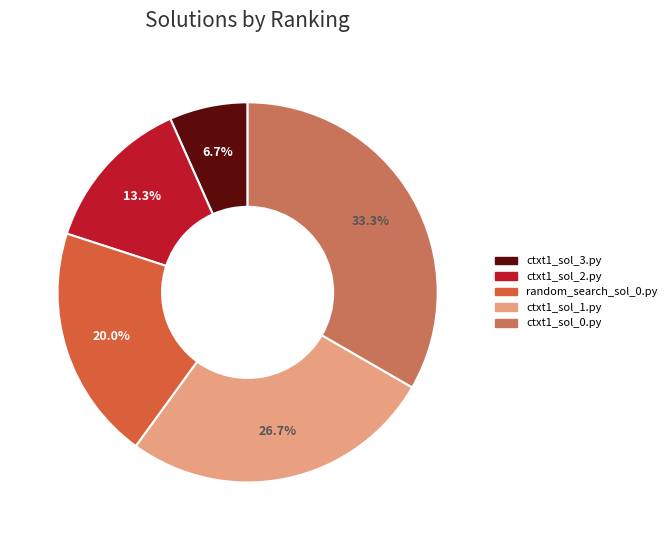

Is it true that ctxt1_sol_0.py is 33% of the pie?

True